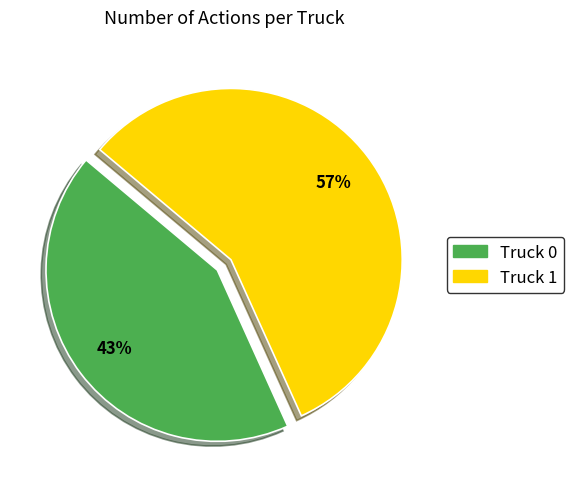

True or false: Truck 1 accounts for 48% of the total.

False